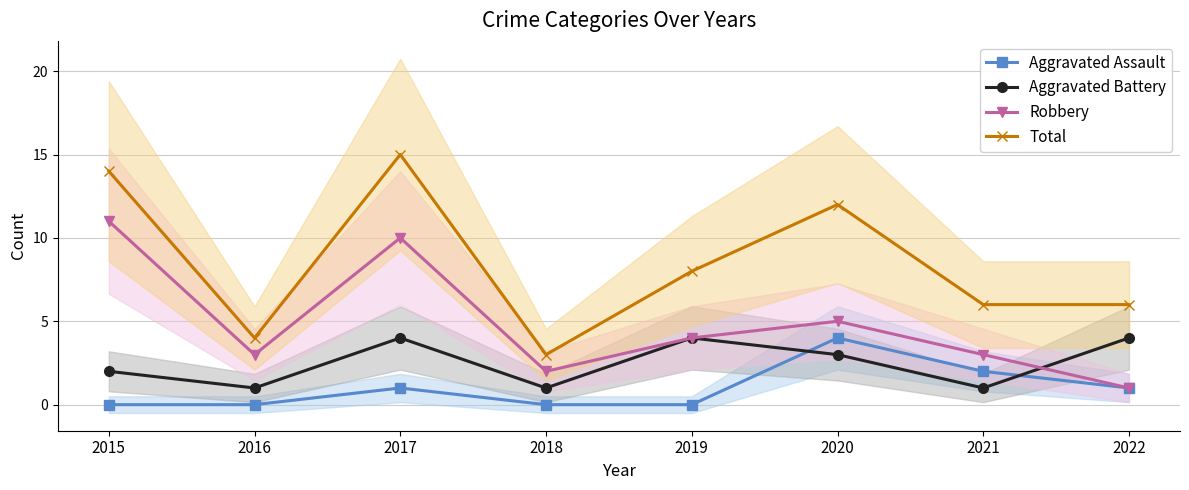

Does the chart have visible grid lines?

Yes